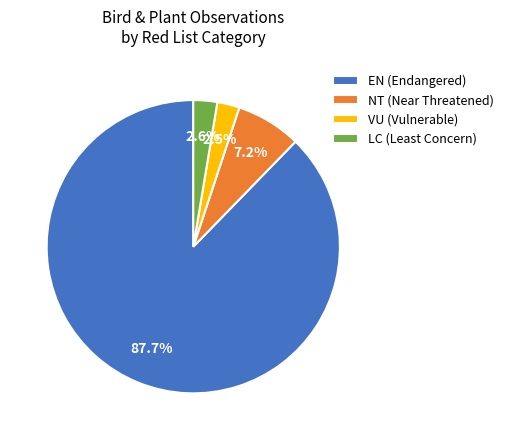

Which category has the biggest portion of the pie?

EN (Endangered)